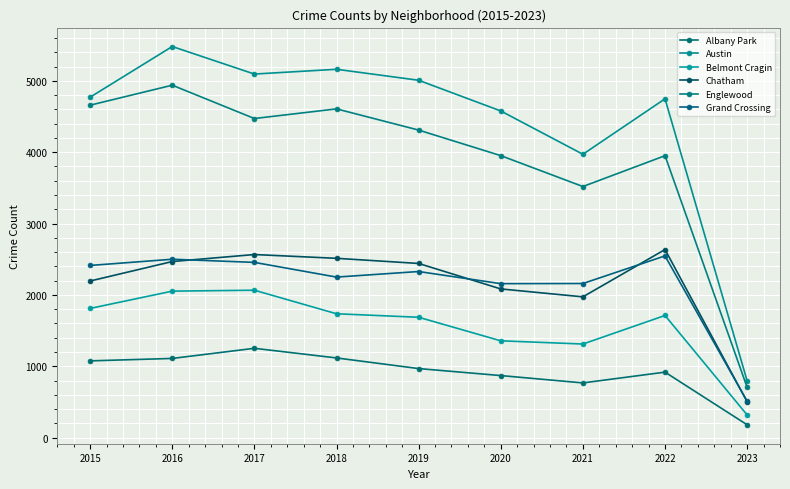

At how many categories does at least one series exceed 5370?

1